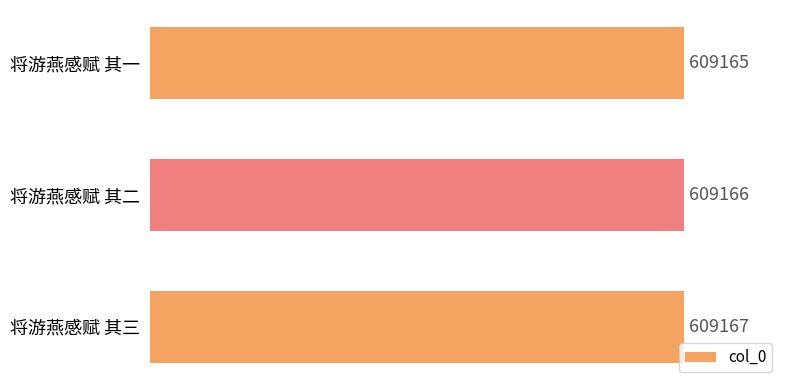

What is the sum of all values?

1827498